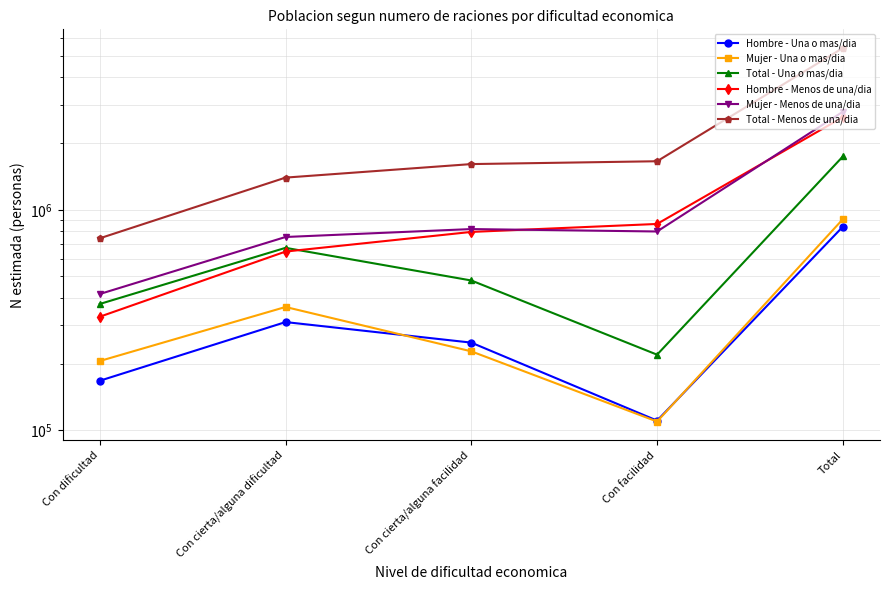

What is the greatest value displayed?

5412984